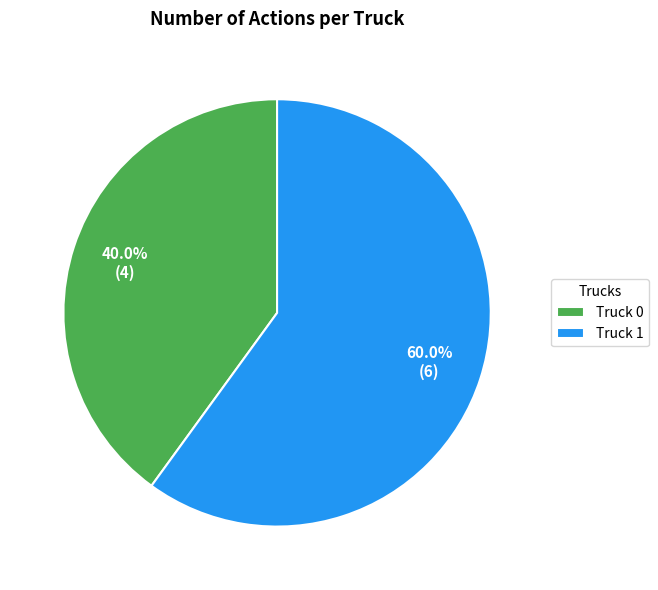

Do Truck 1 and Truck 0 together represent more than half of the pie?

Yes